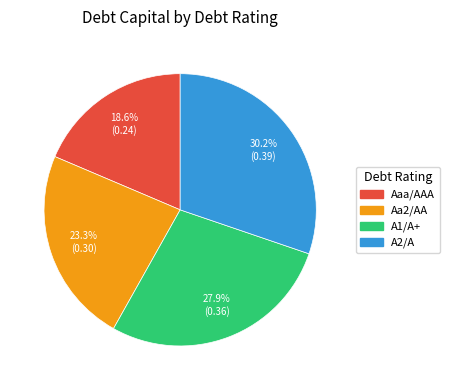

To the nearest percent, what is the difference between the A2/A and Aaa/AAA slice percentages?

12%